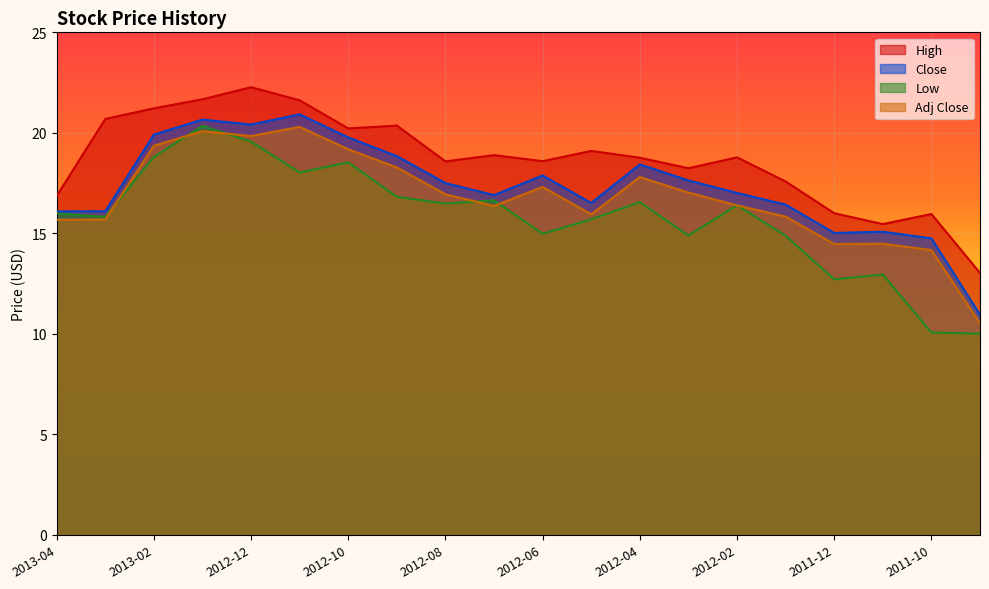

How many lines are shown in the chart?

4